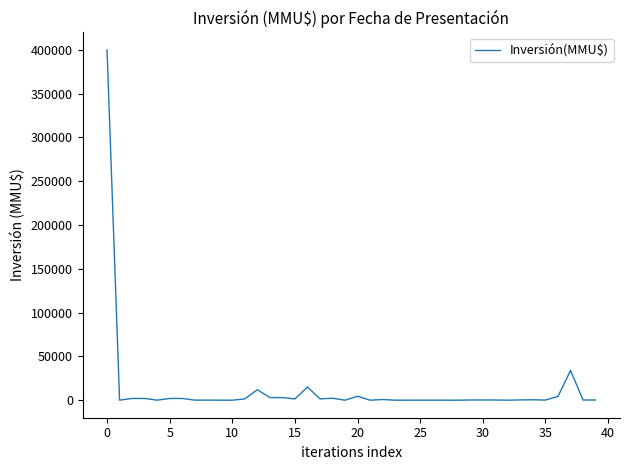

What is the maximum value shown in the chart?

400000